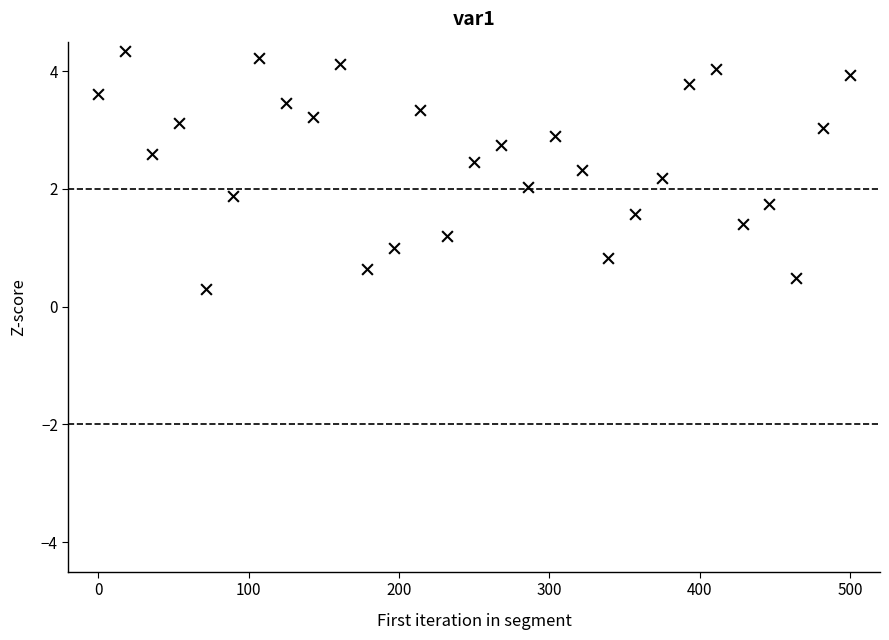

What is the range of X values (max minus min)?

500.0